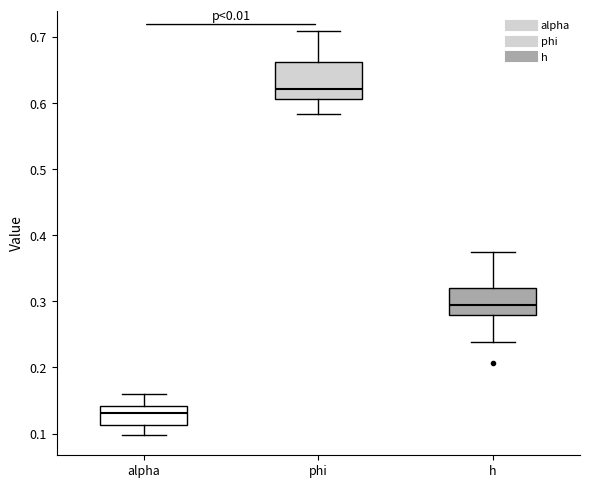

Where is the lower edge of the box for h on the y-axis? The values are not printed on the chart, so give them approximately, as read against the axis.

0.28